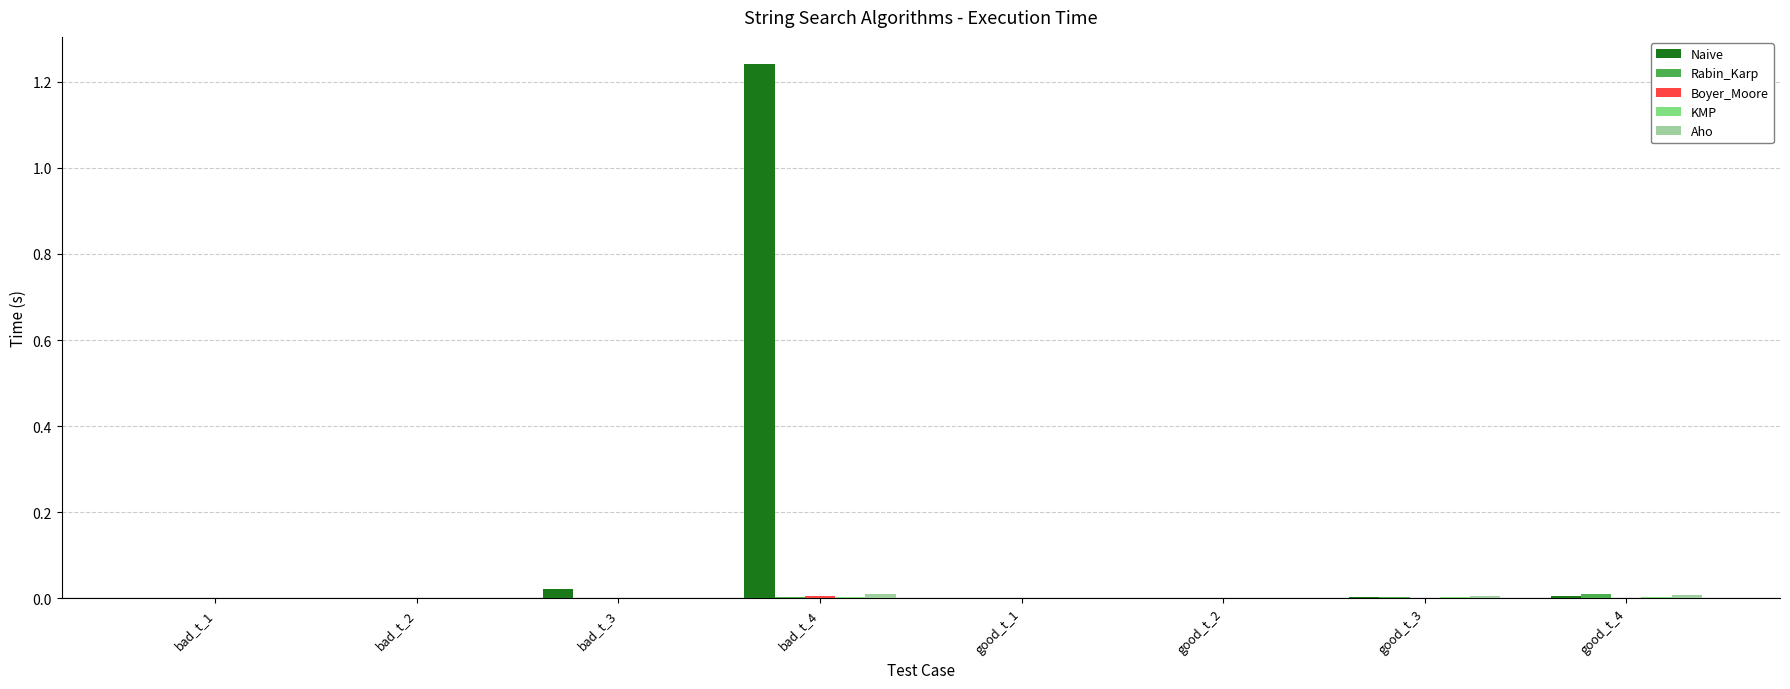

At which category is the sum across all series the highest?

bad_t_4